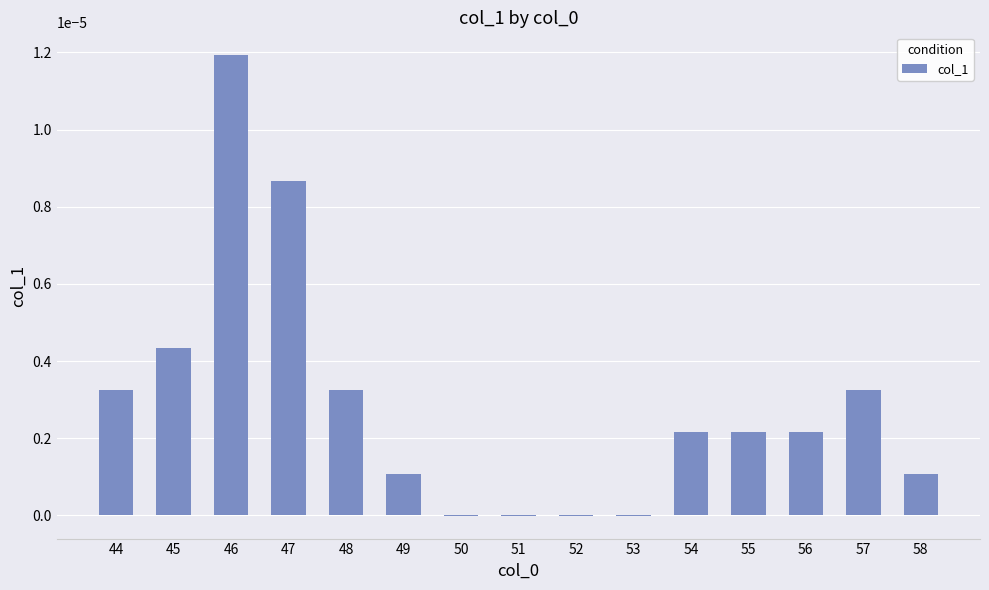

How many categories are shown in the chart?

15